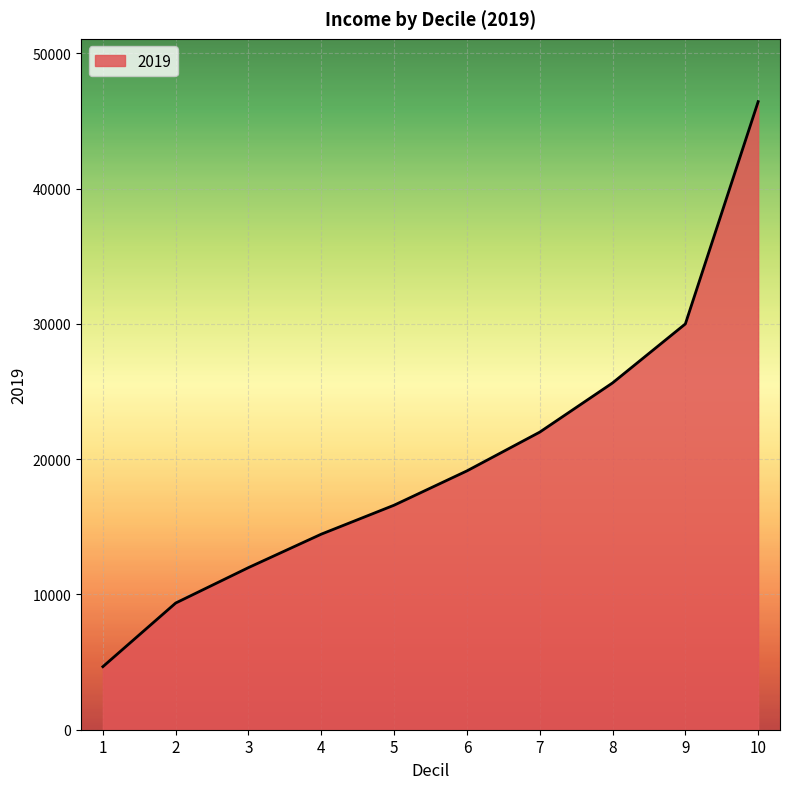

Does the chart have visible grid lines?

Yes